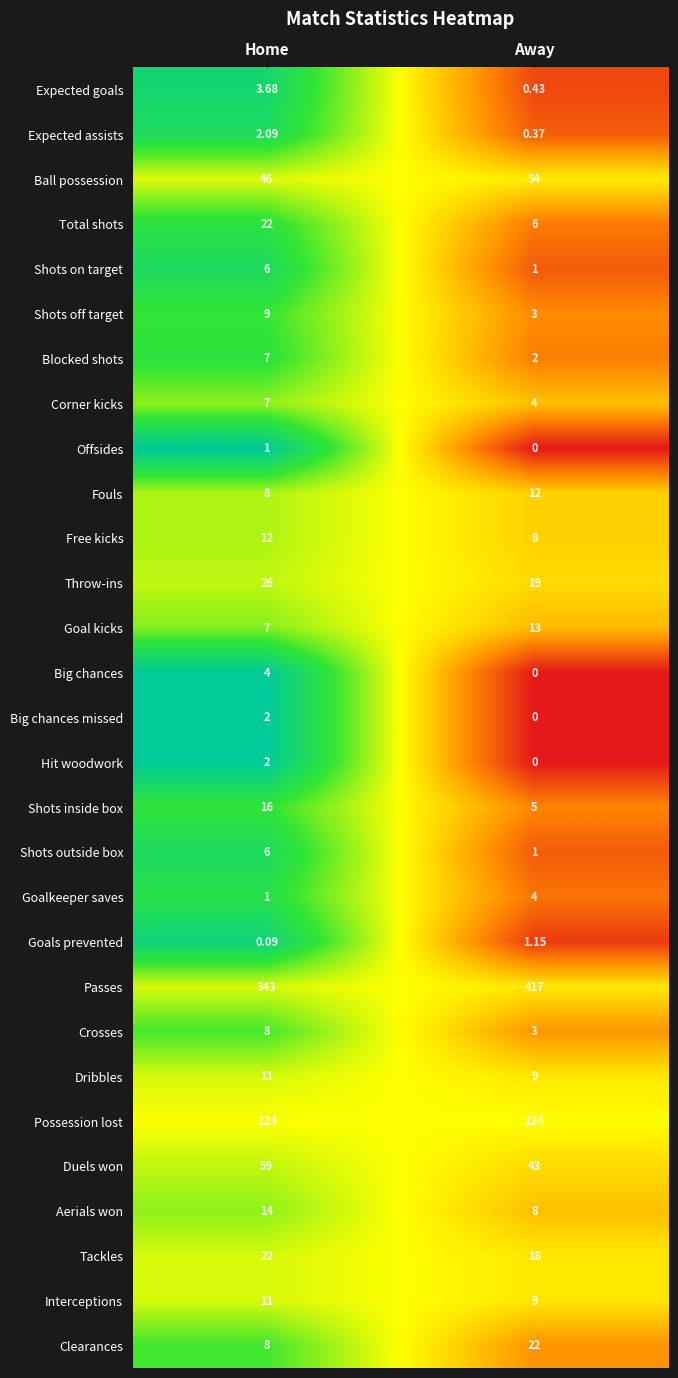

Which label corresponds to the largest value in the chart?

Away